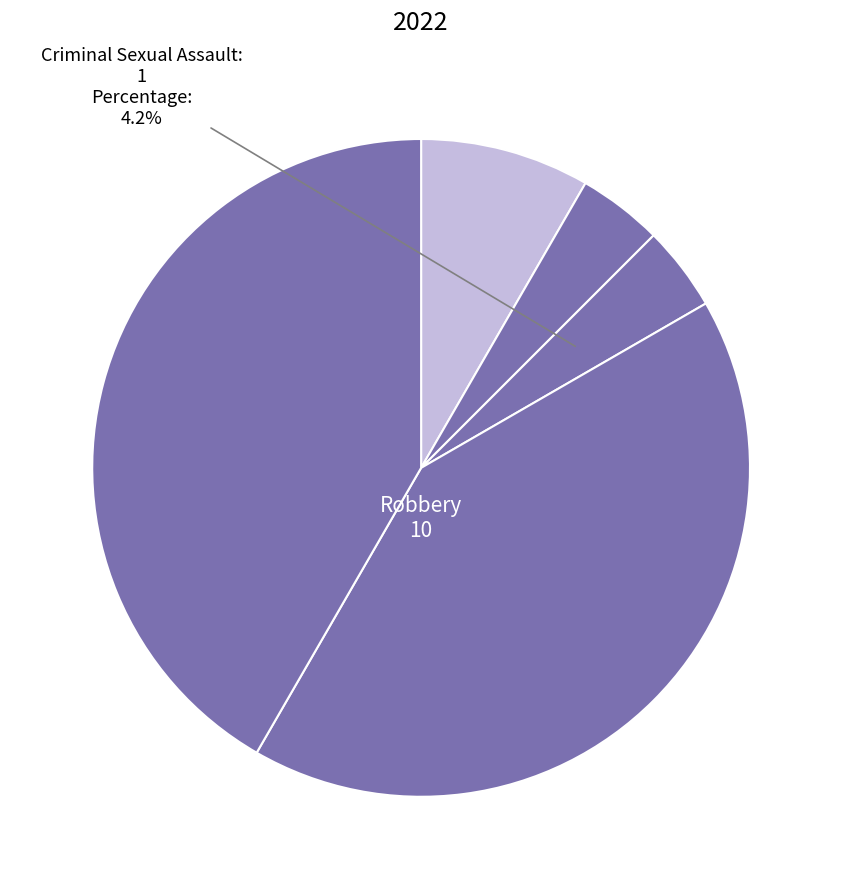

Does any single category account for the majority?

No